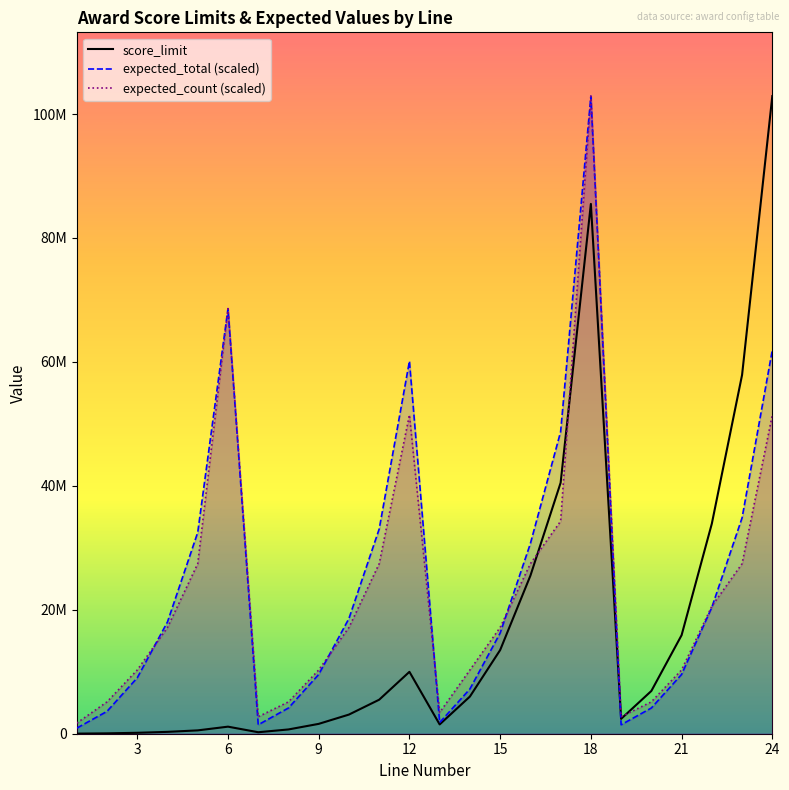

What are all the series names shown in the legend?

score_limit, expected_total (scaled), expected_count (scaled)